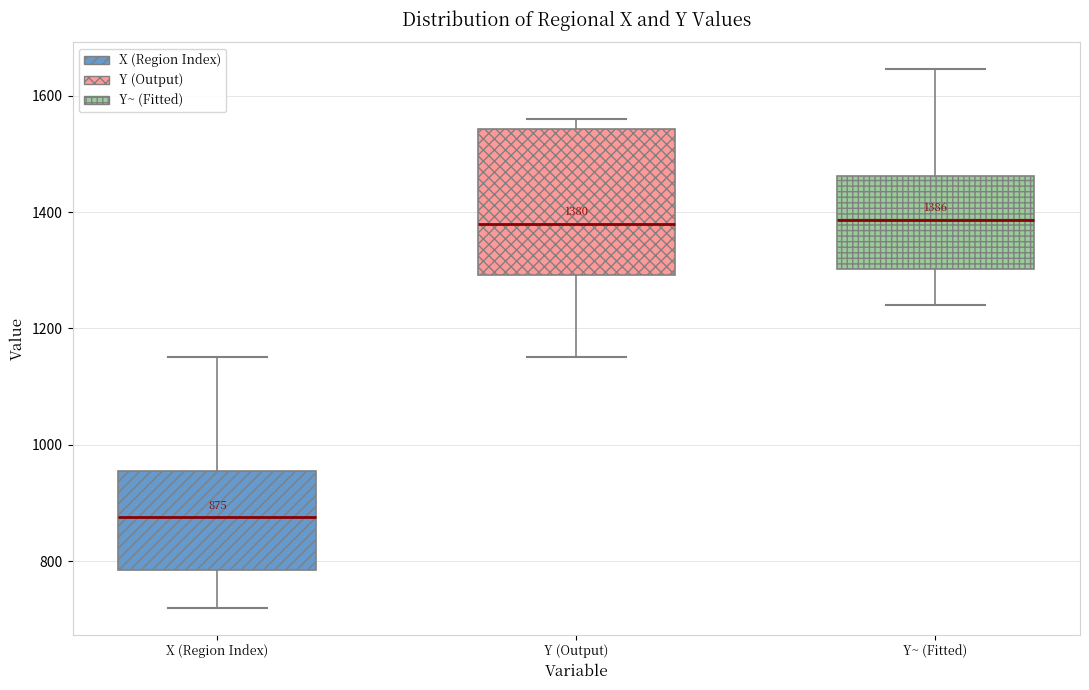

Comparing the boxes themselves (not the whiskers), which one is the tallest?

Y (Output)